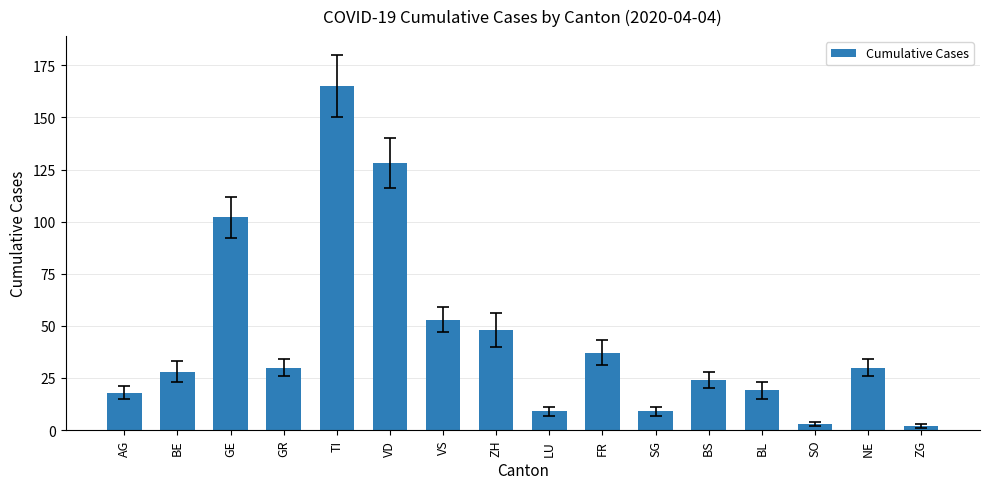

Is it true that the value at VS is 53?

True